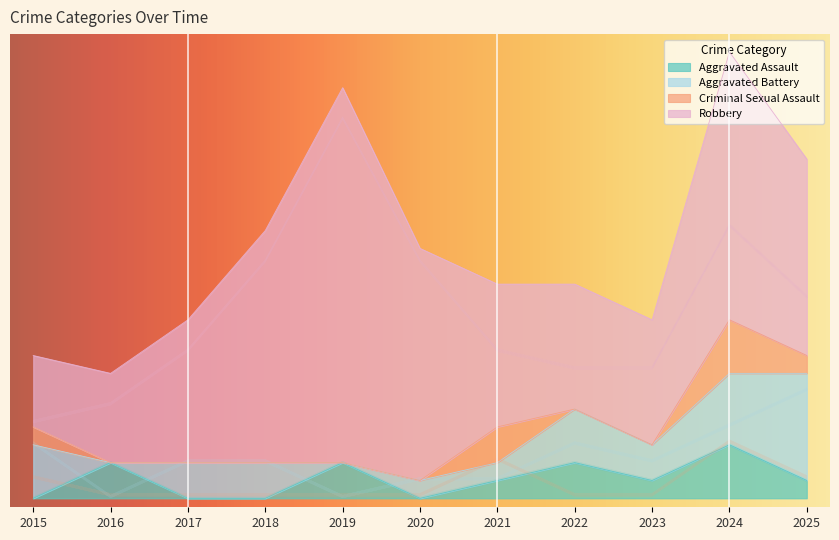

The value of Criminal Sexual Assault at 2019 is 0.0. True or false?

False